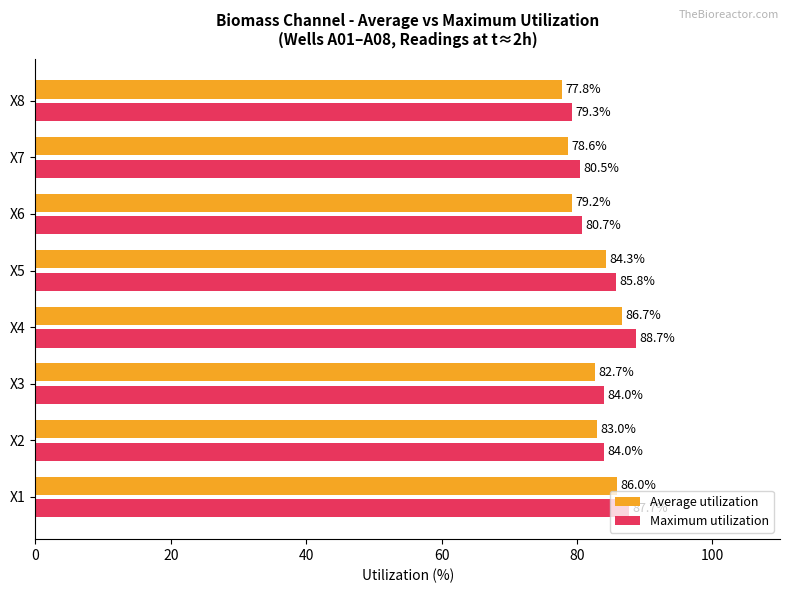

What is the lowest value of the Average utilization series?

77.8